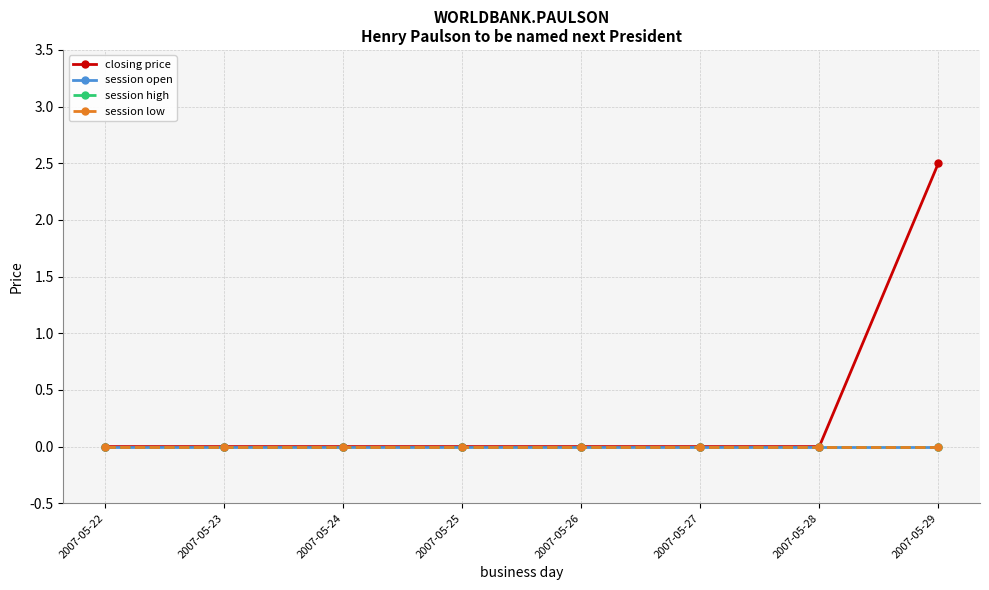

Reading right to left, extract all data points from this chart.

closing price: 2.5	0.0	0.0	0.0	0.0	0.0	0.0	0.0
session open: 0.0	0.0	0.0	0.0	0.0	0.0	0.0	0.0
session high: 0.0	0.0	0.0	0.0	0.0	0.0	0.0	0.0
session low: 0.0	0.0	0.0	0.0	0.0	0.0	0.0	0.0